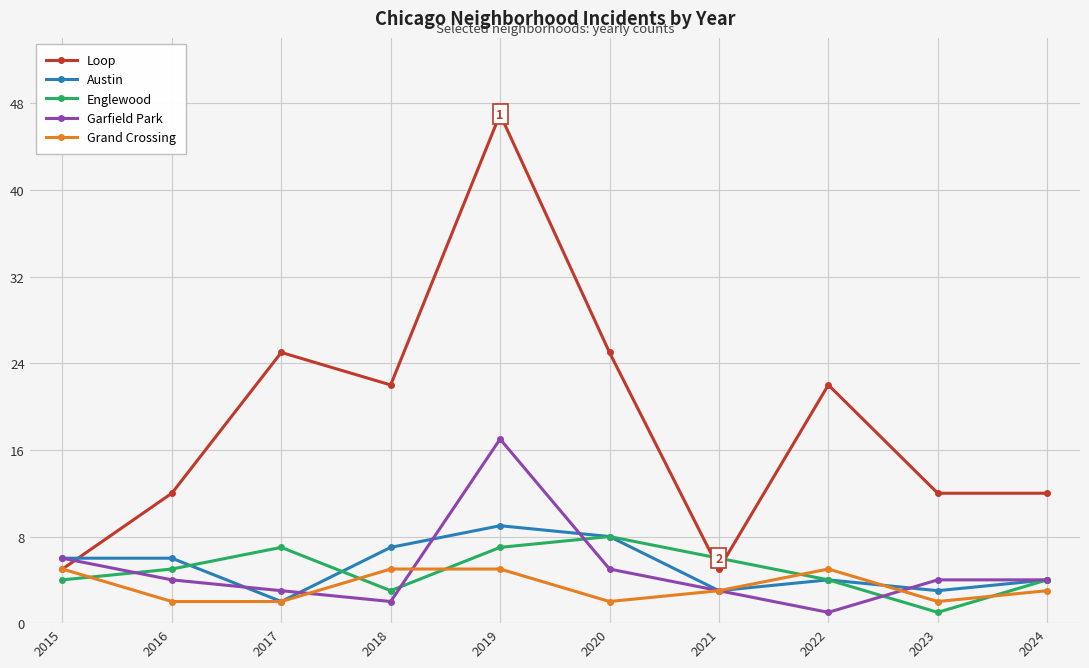

The Garfield Park series shows 3 at 2017. True or false?

True